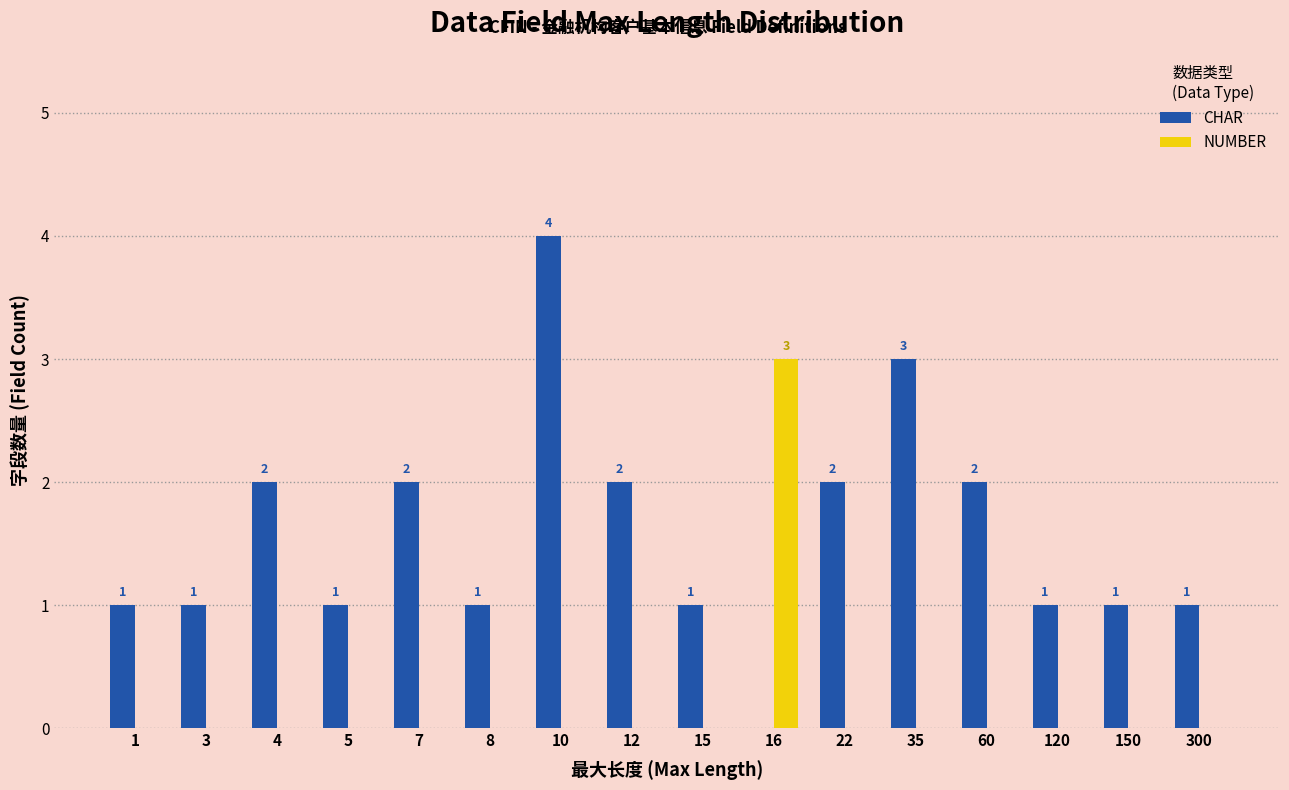

Which label corresponds to the largest value in the chart?

10